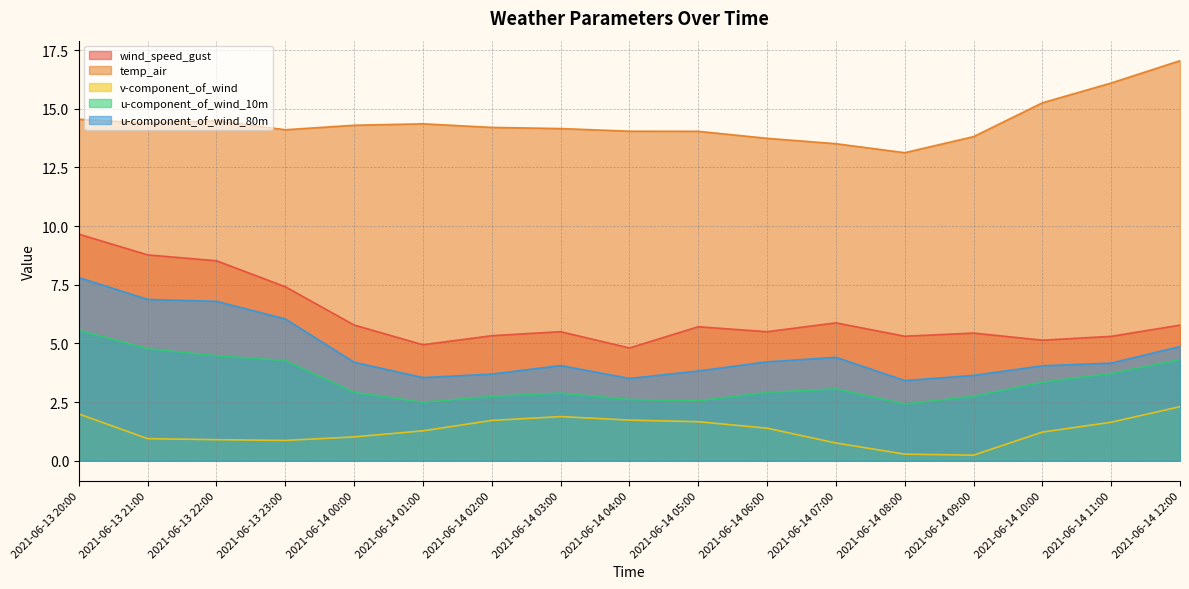

What is the label of the 11th point from the left?

2021-06-14 06:00